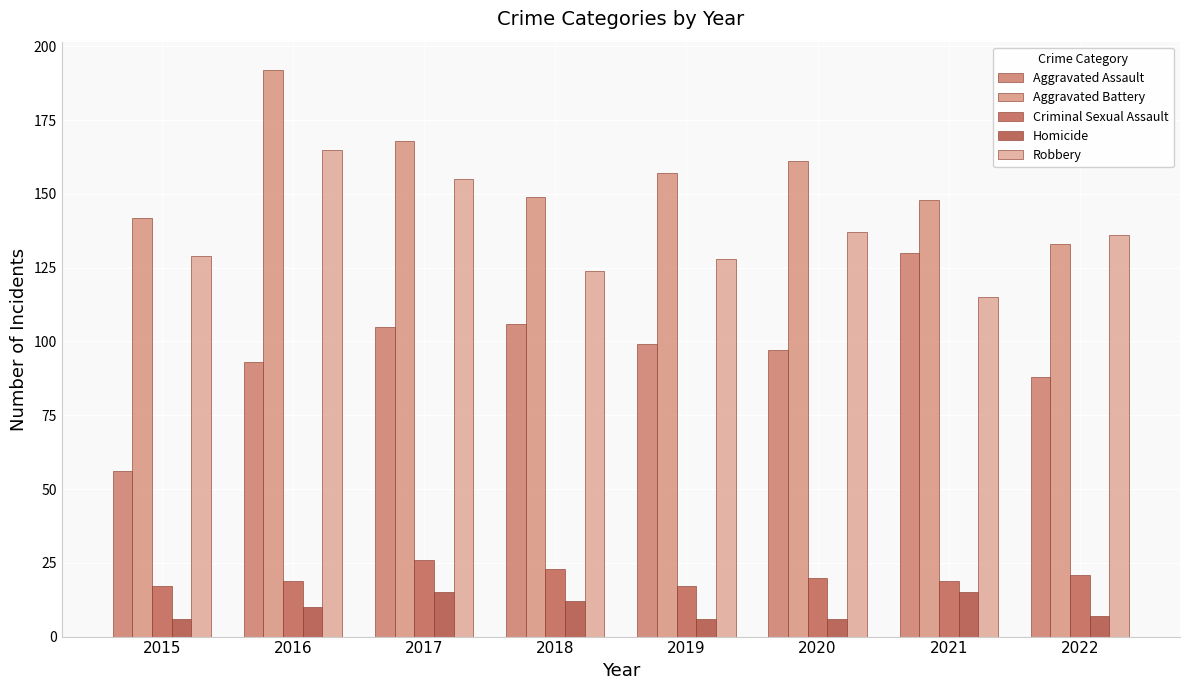

What is the difference between the second highest and minimum values in the Aggravated Assault series?

50